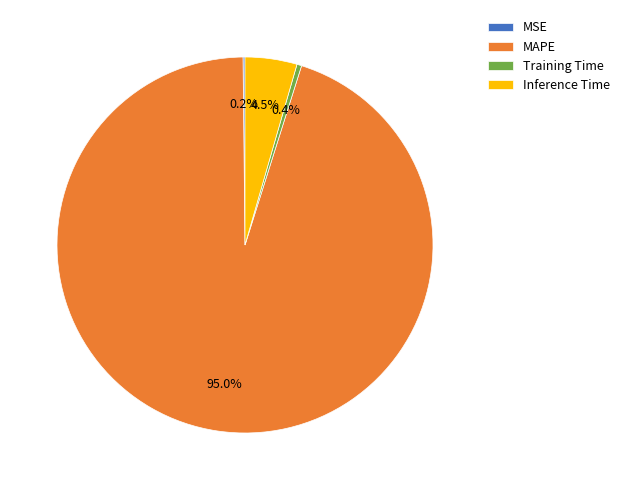

To the nearest percent, what is the average slice percentage?

25%